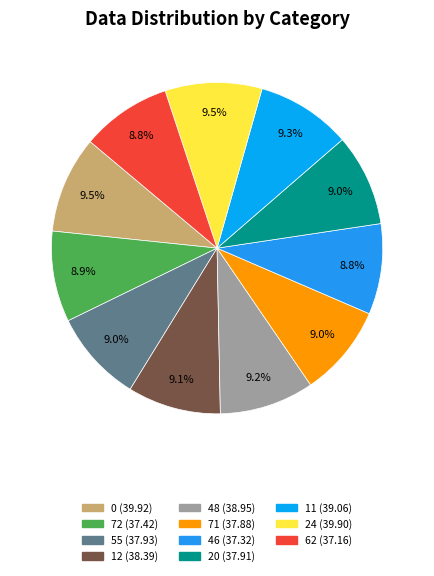

Is it true that 0 is 9% of the pie?

True